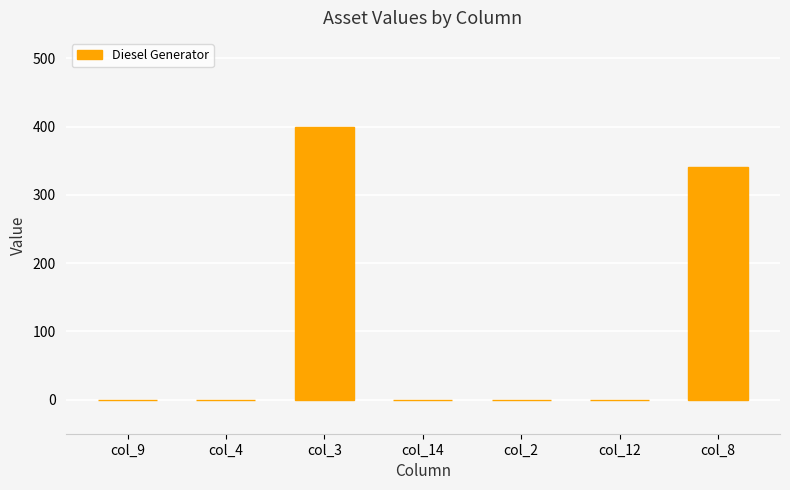

Where is the data nearest to the value 200?

col_8